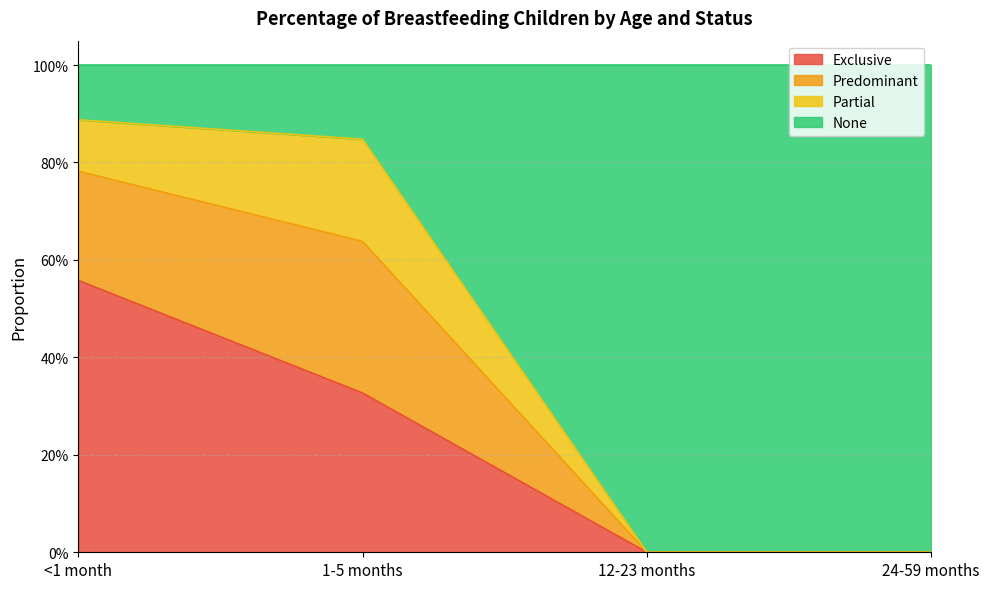

What is the label of the 3rd point from the left?

12-23 months